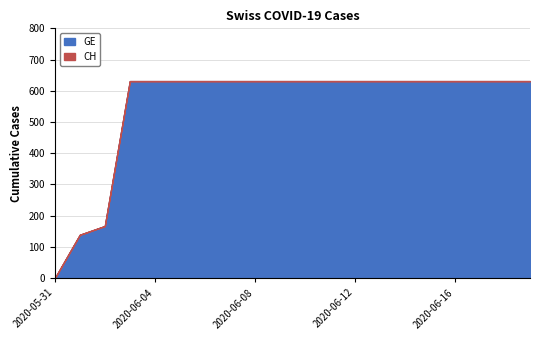

Reading left to right, list all the values displayed in this chart.

GE: 0	139	167	631	631	631	631	631	631	631	631	631	631	631	631	631	631	631	631	631
CH: 0	139	167	631	631	631	631	631	631	631	631	631	631	631	631	631	631	631	631	631